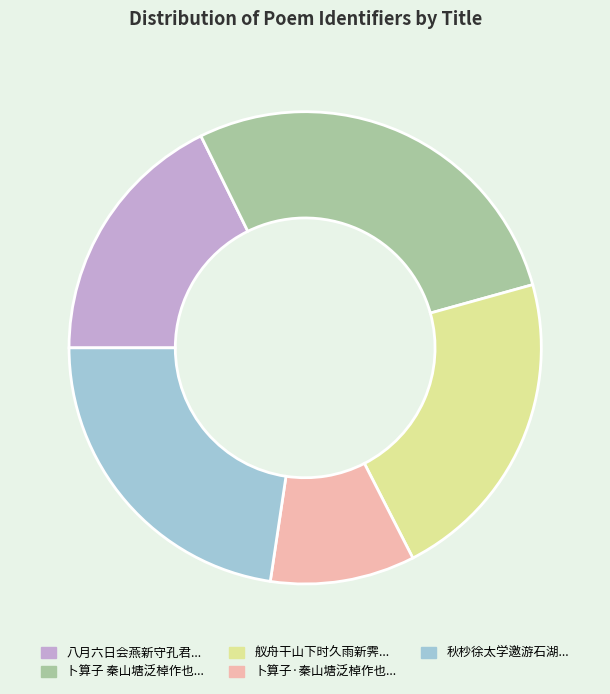

Is there any slice that represents more than half of the pie?

No